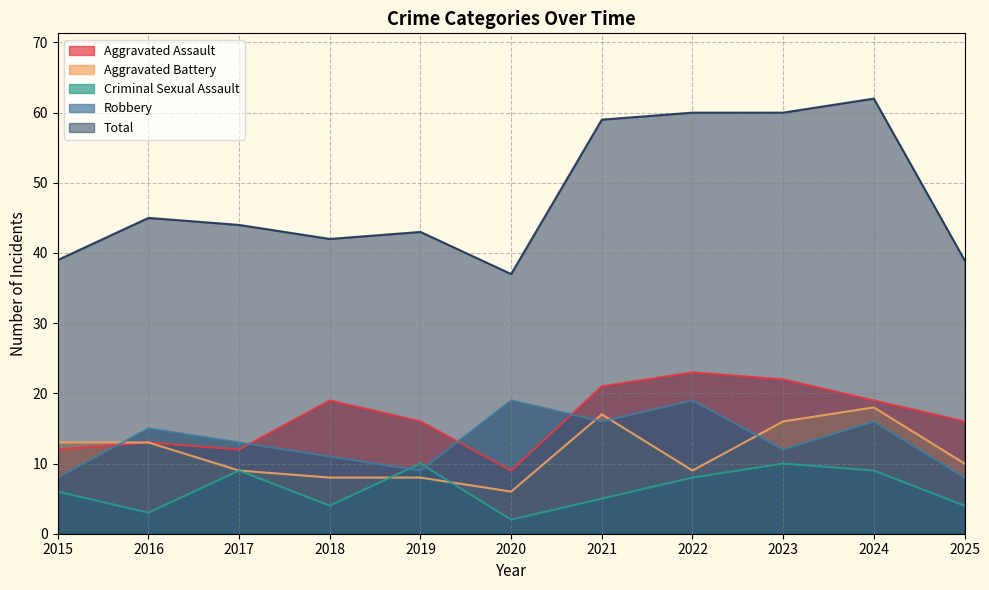

Reading left to right, what are all the values shown in this chart?

Aggravated Assault: 2015=12	2016=13	2017=12	2018=19	2019=16	2020=9	2021=21	2022=23	2023=22	2024=19	2025=16
Aggravated Battery: 2015=13	2016=13	2017=9	2018=8	2019=8	2020=6	2021=17	2022=9	2023=16	2024=18	2025=10
Criminal Sexual Assault: 2015=6	2016=3	2017=9	2018=4	2019=10	2020=2	2021=5	2022=8	2023=10	2024=9	2025=4
Robbery: 2015=8	2016=15	2017=13	2018=11	2019=9	2020=19	2021=16	2022=19	2023=12	2024=16	2025=8
Total: 2015=39	2016=45	2017=44	2018=42	2019=43	2020=37	2021=59	2022=60	2023=60	2024=62	2025=39